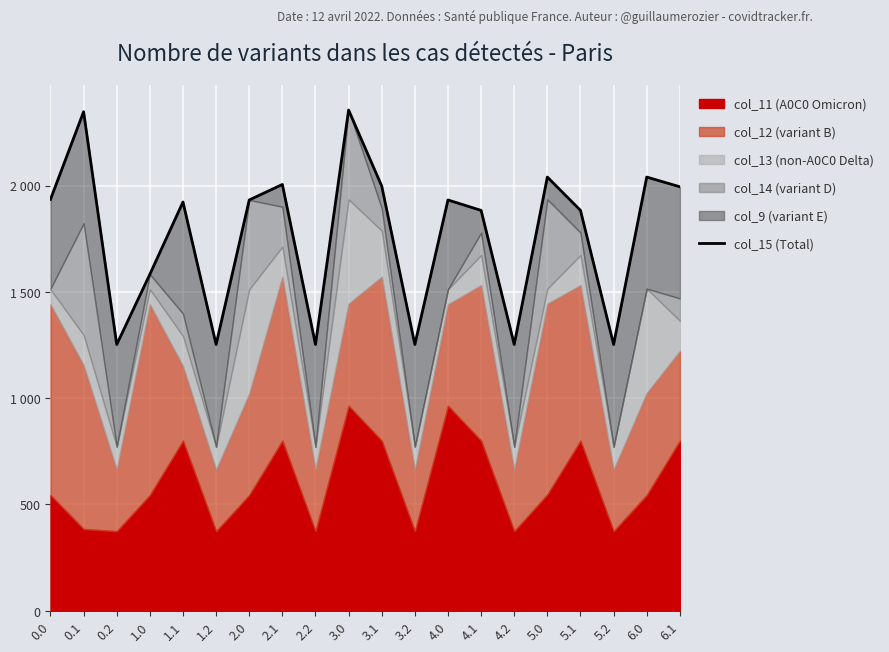

Which label corresponds to the largest value in the chart?

3.0